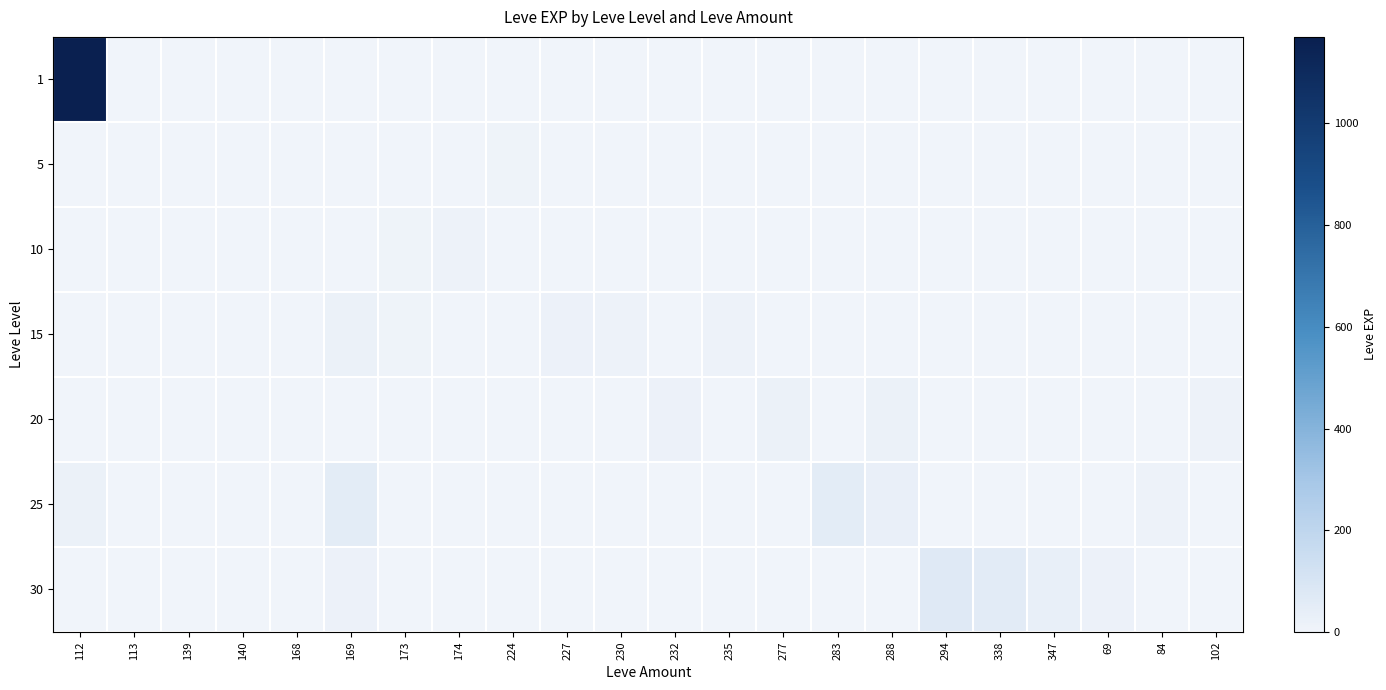

List the series in order of their peak value, highest first.

1, 30, 25, 20, 15, 10, 5